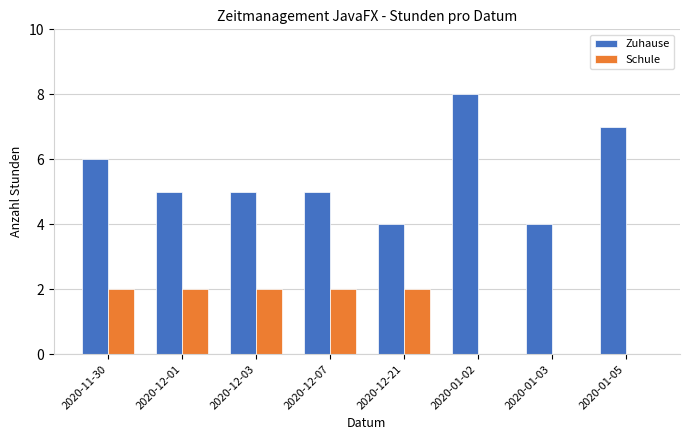

How many distinct data groups are displayed?

2